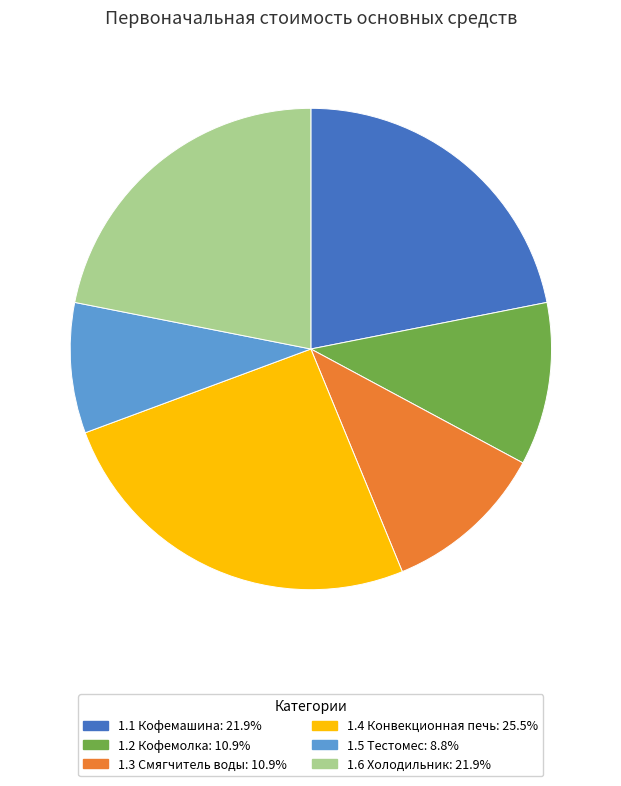

Do 1.3 Смягчитель воды: 10.9% and 1.5 Тестомес: 8.8% together represent more than half of the pie?

No